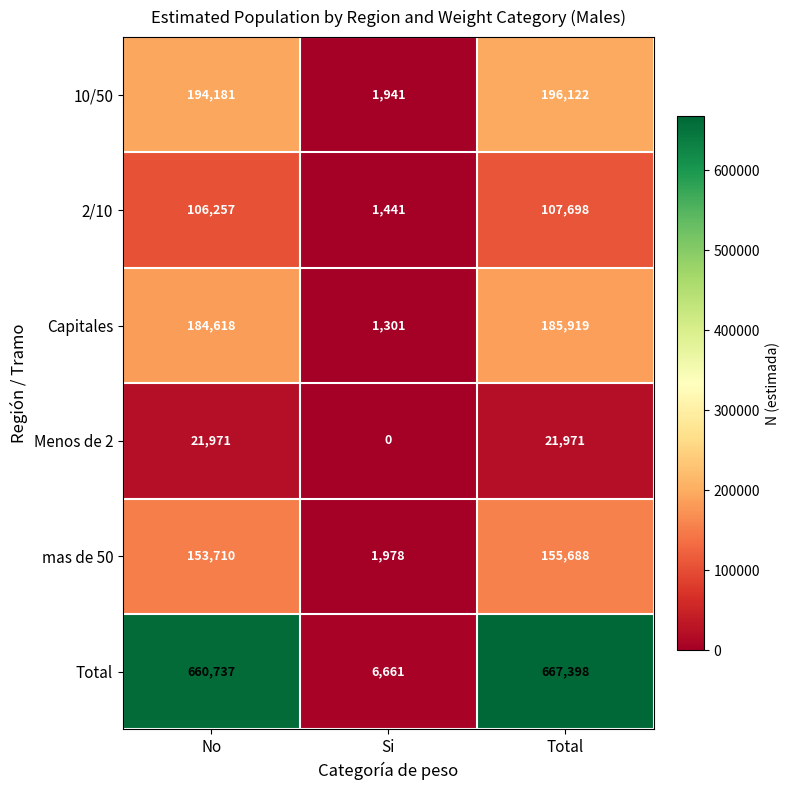

Which category has the lowest value across all series?

Si